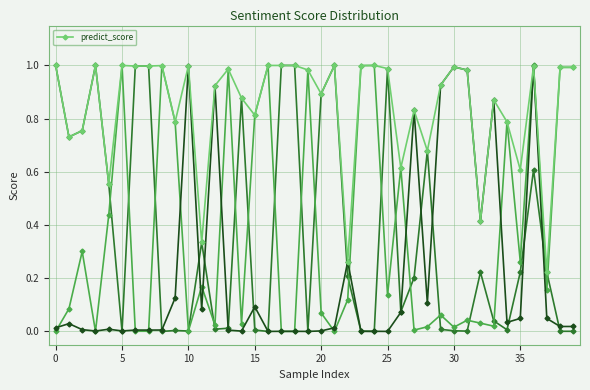

What is the sum of all values?

33.8